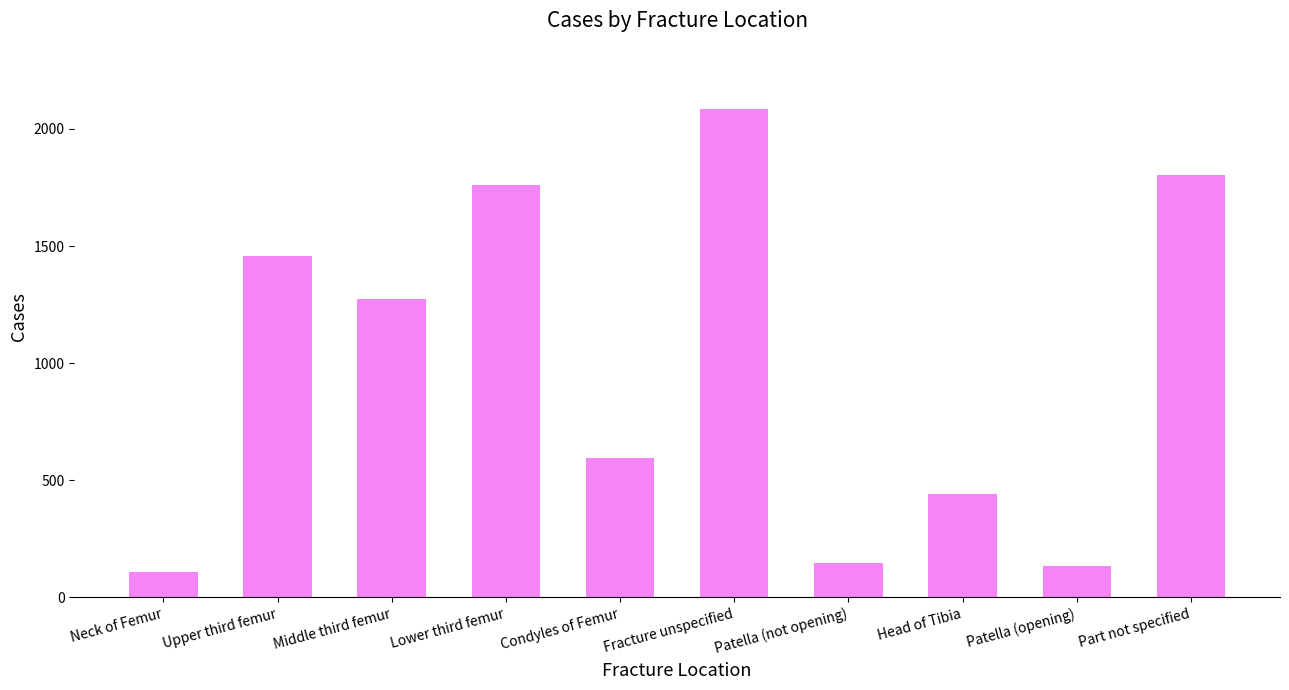

Are the bars horizontal?

No